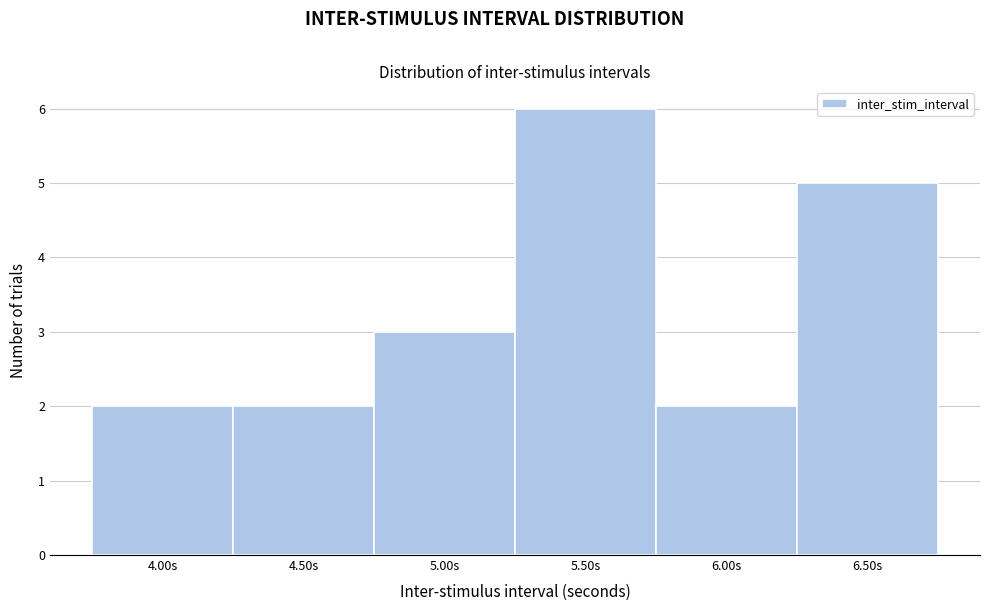

Reading left to right, list every bar in this chart as the range it spans on the x-axis followed by its height. The values are not printed on the chart, so give them approximately, as read against the axis.

3.75 to 4.25: 2
4.25 to 4.75: 2
4.75 to 5.25: 3
5.25 to 5.75: 6
5.75 to 6.25: 2
6.25 to 6.75: 5